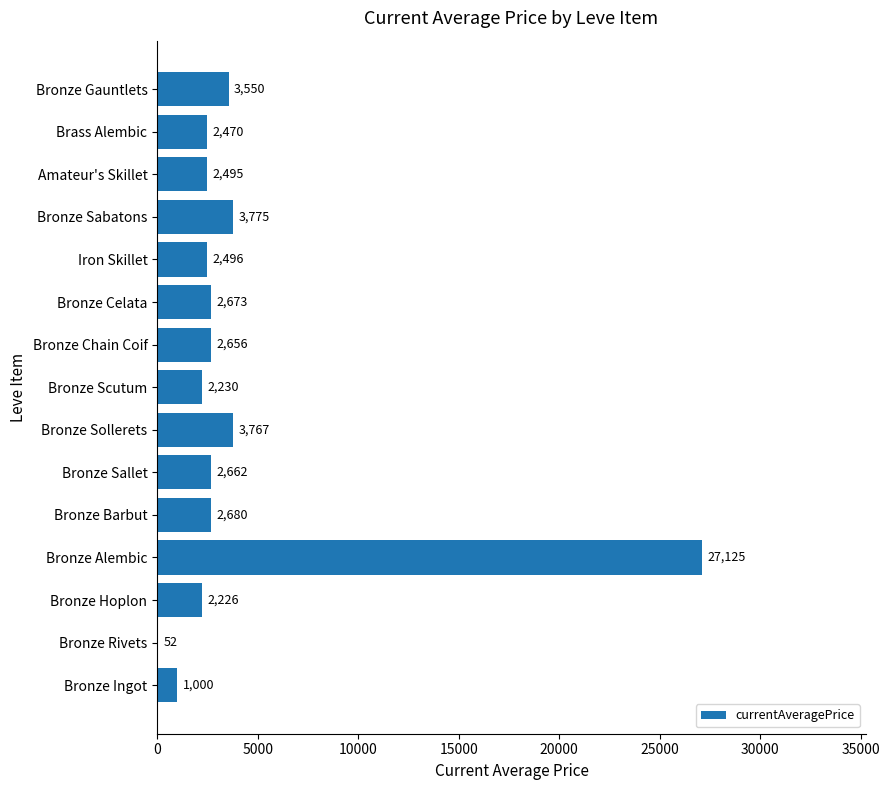

The chart shows a value of 3767 at Bronze Sollerets. True or false?

True